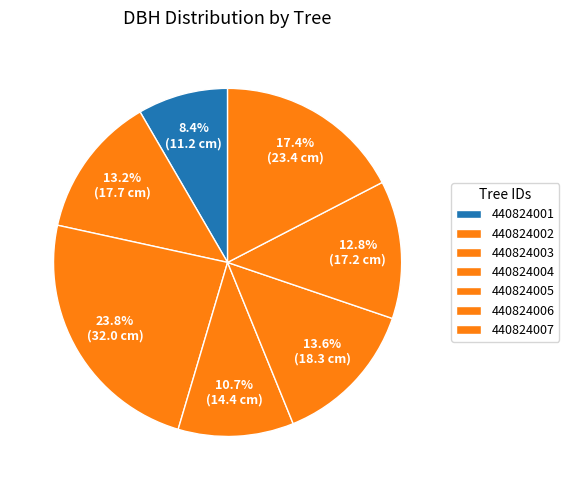

How many segments does this pie chart have?

7